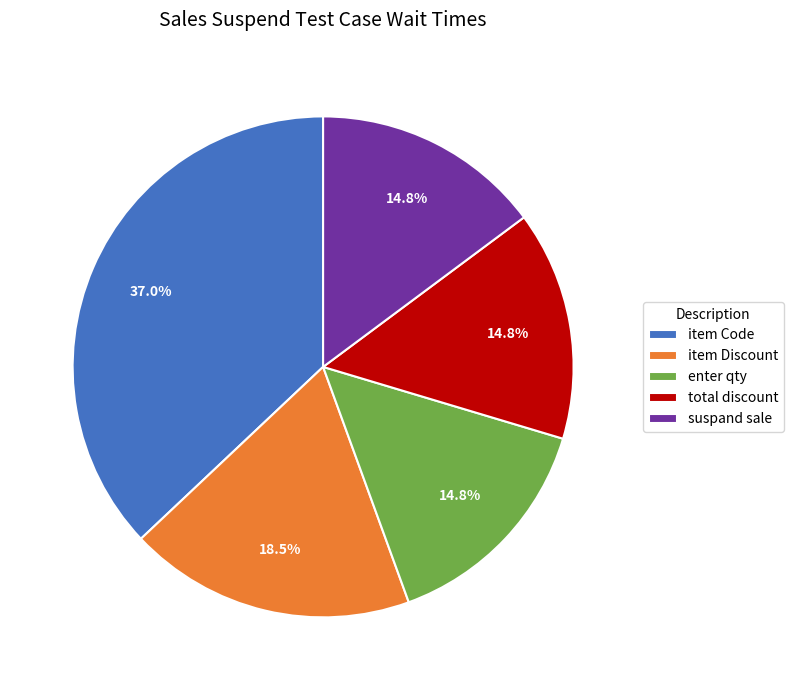

To the nearest percent, what is the average slice percentage?

20%